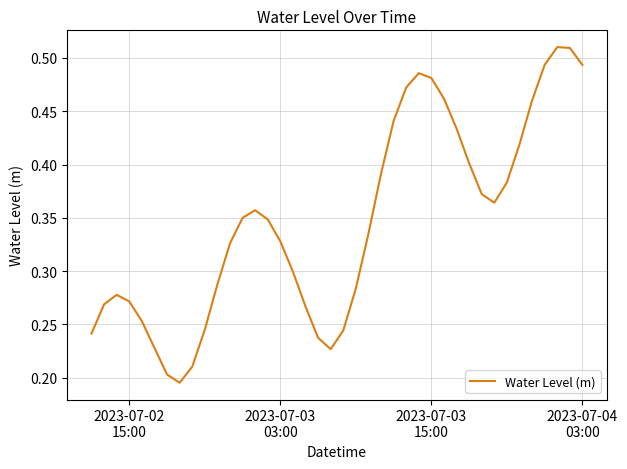

Does the chart have visible grid lines?

Yes